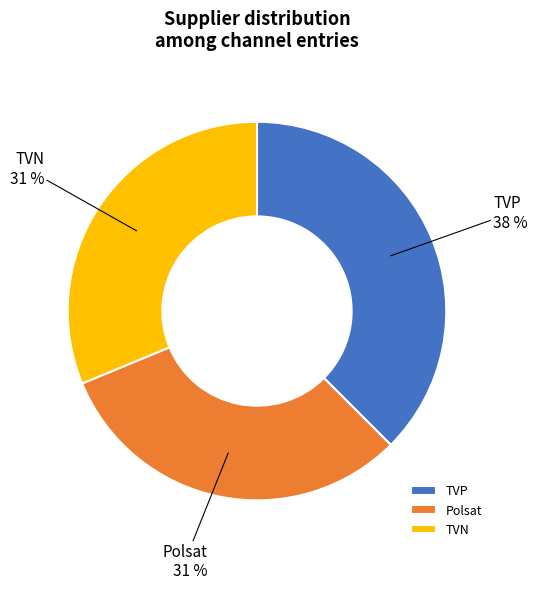

Combined, do Polsat and TVP account for over 50%?

Yes